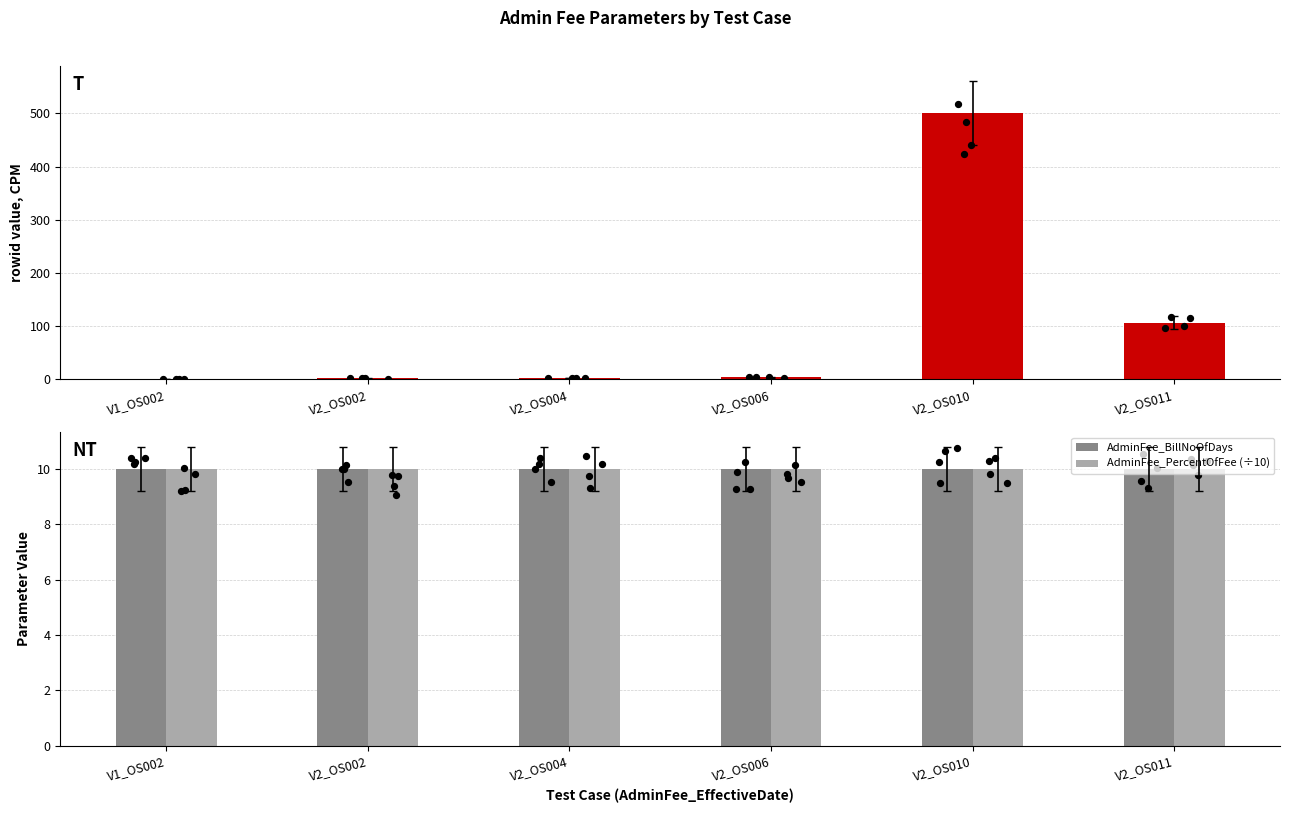

What is the total value across all series at V2_OS011?

127